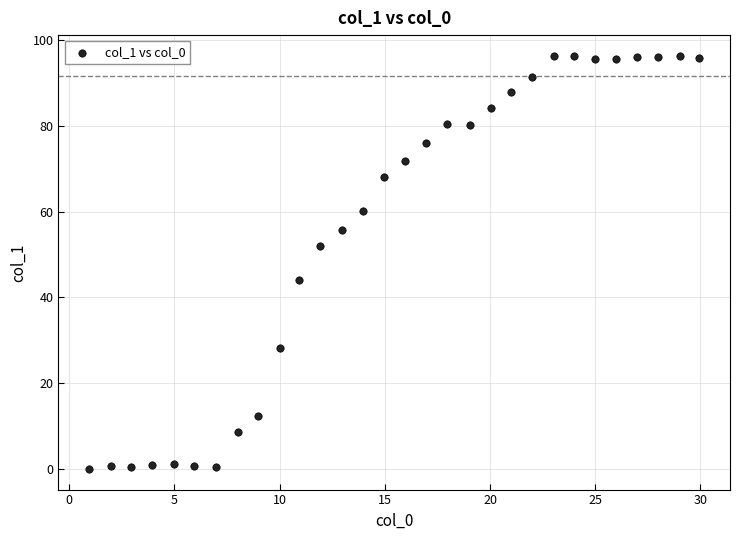

What is the range of Y values (max minus min)?

96.4